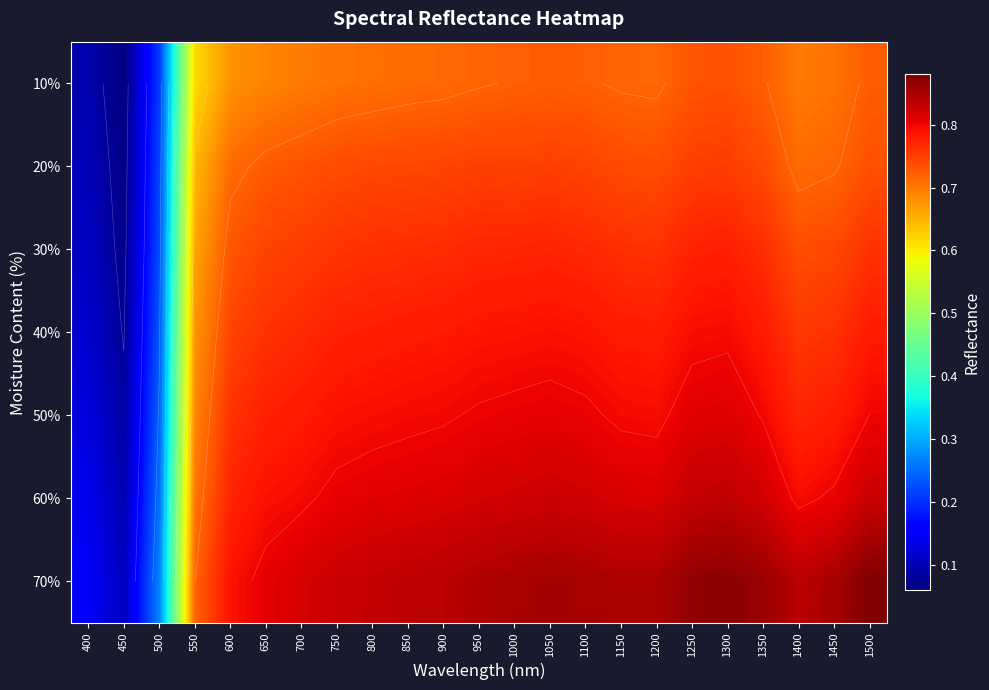

Between 550 and 1000, which series saw the biggest shift?

70%